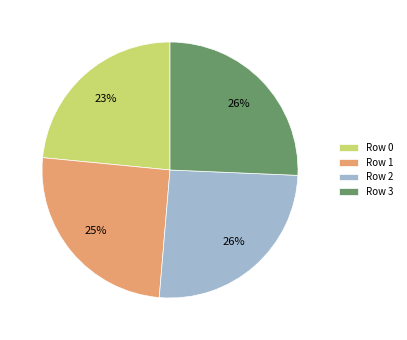

To the nearest percent, what is the average slice percentage?

25%